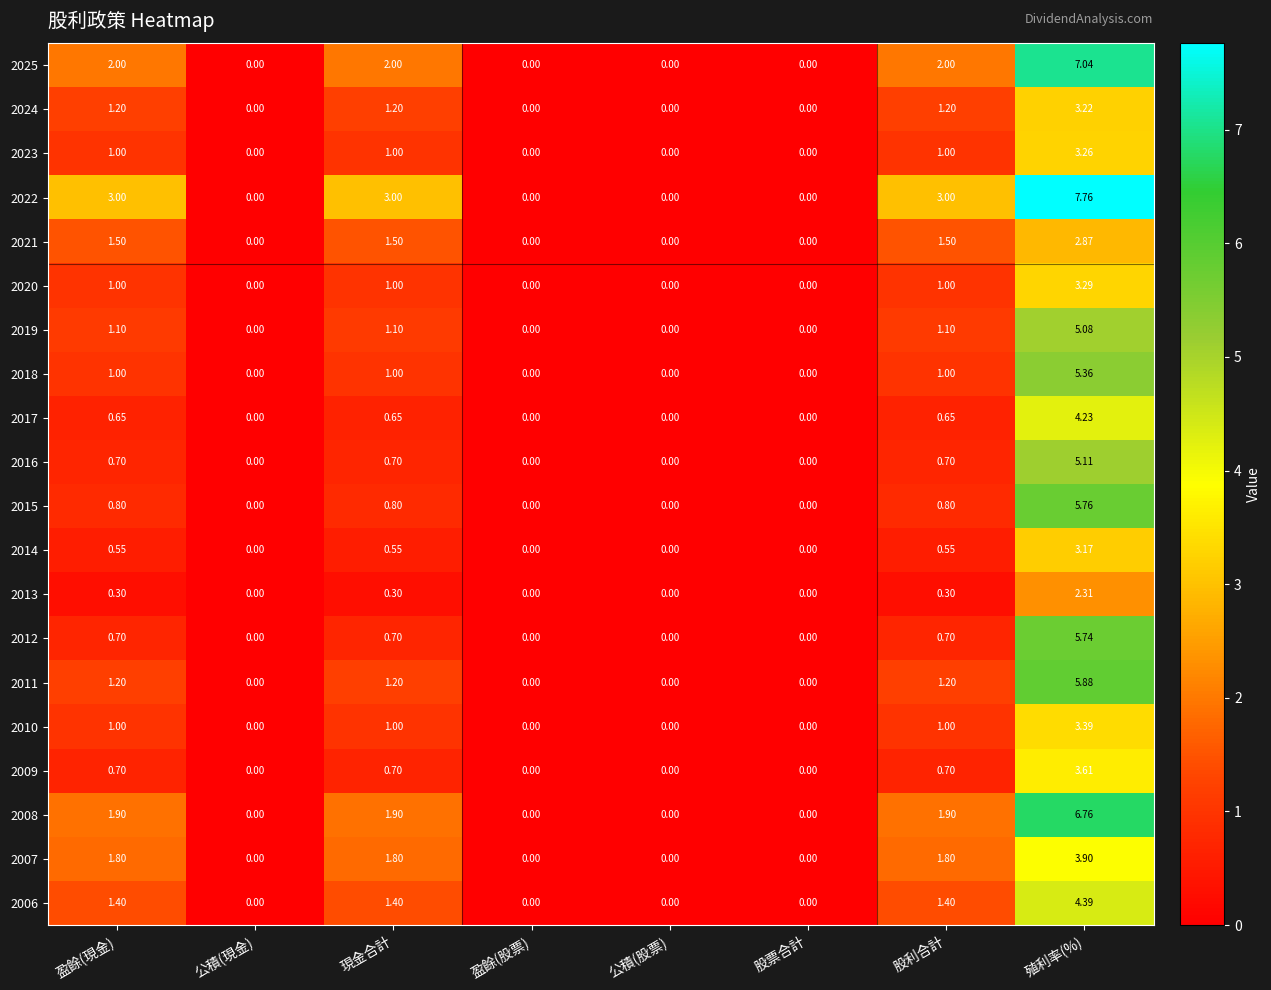

List the series in order of their peak value, highest first.

2022, 2025, 2008, 2011, 2015, 2012, 2018, 2016, 2019, 2006, 2017, 2007, 2009, 2010, 2020, 2023, 2024, 2014, 2021, 2013